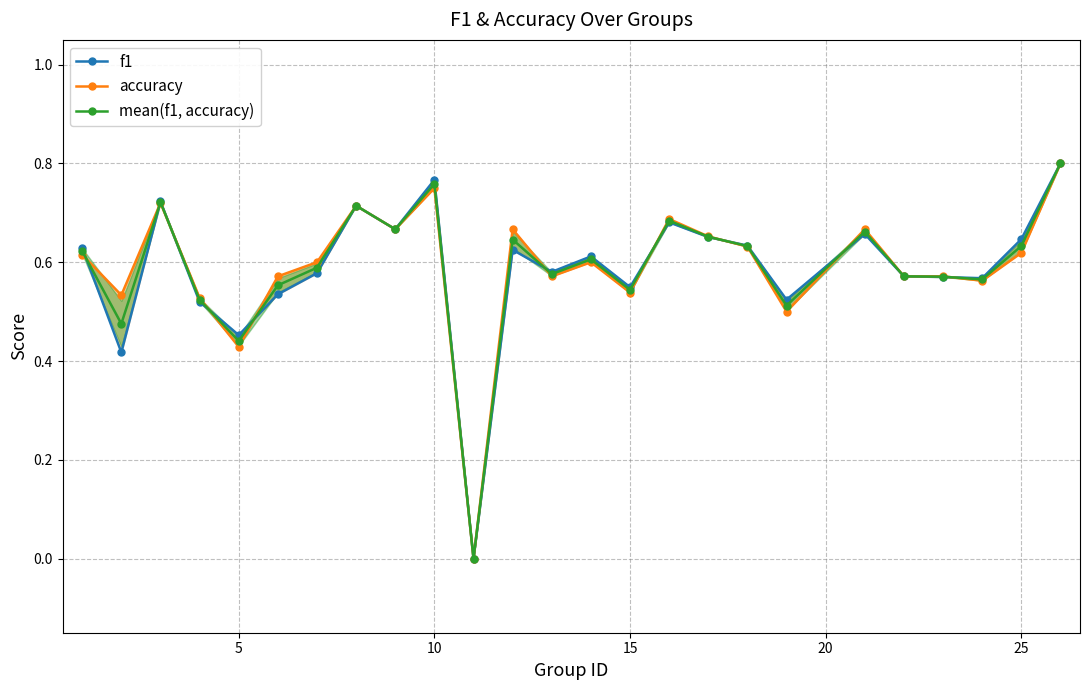

What is the difference between the maximum and minimum values in the mean(f1, accuracy) series?

0.8